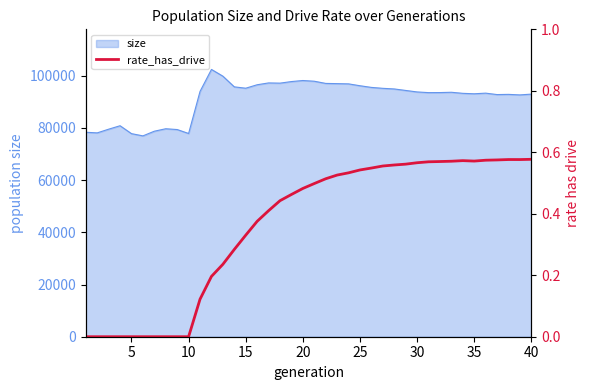

What is the maximum value for size?

102393